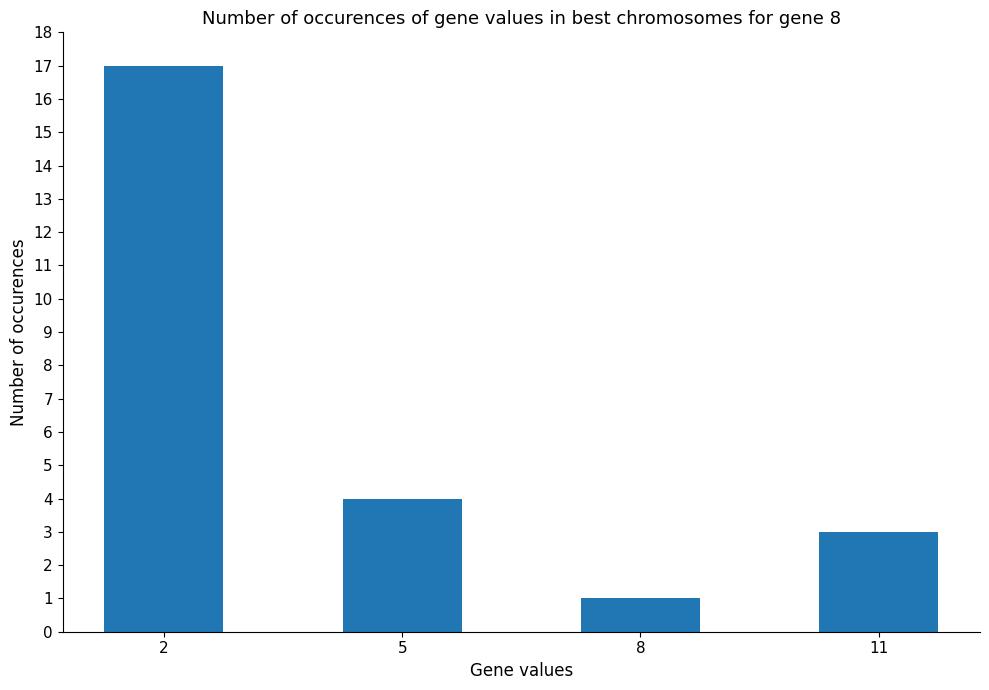

Rank the categories by value from lowest to highest.

8, 11, 5, 2